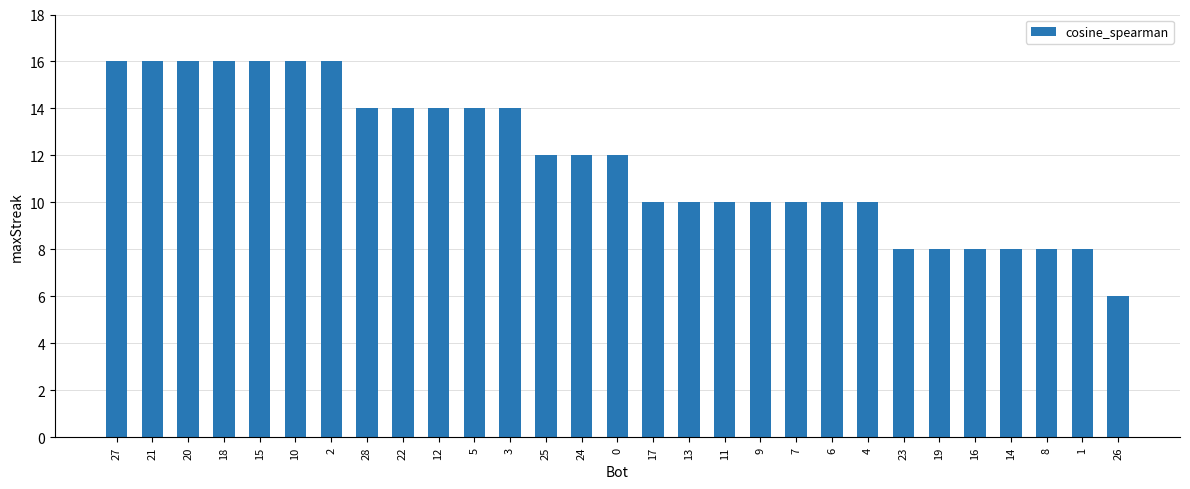

At which category does the chart reach its minimum across all series?

26